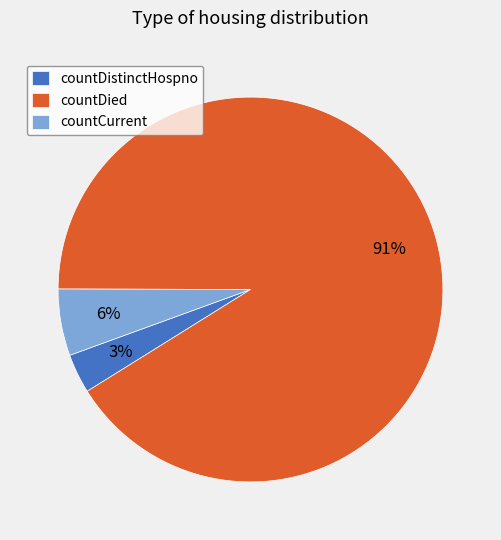

What is the largest slice in the pie chart?

countDied